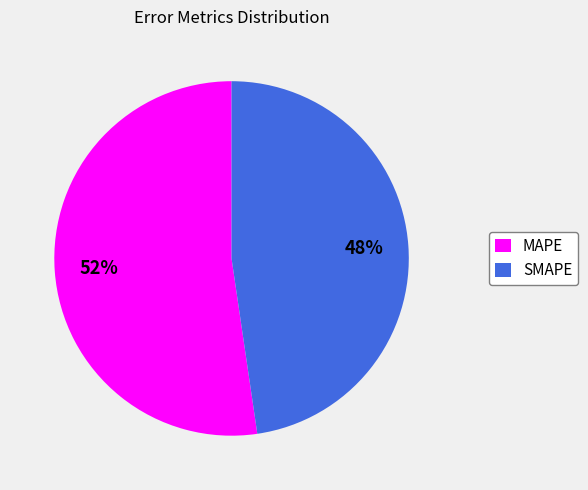

Which has a higher value, SMAPE or MAPE?

MAPE